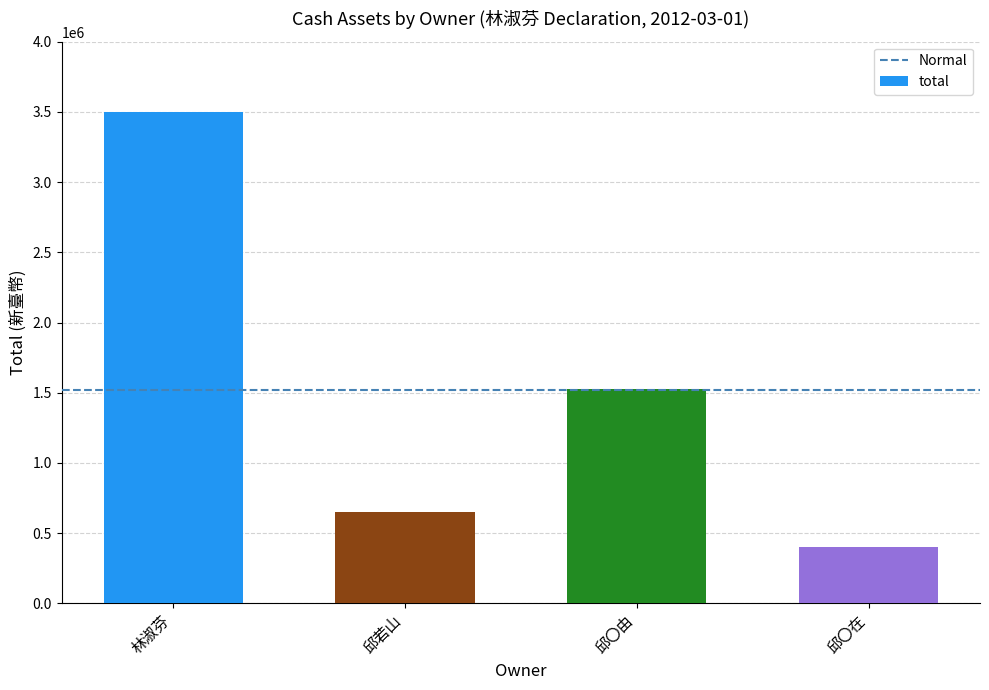

Rank the categories by value from lowest to highest.

邱〇在, 邱若山, 邱〇由, 林淑芬